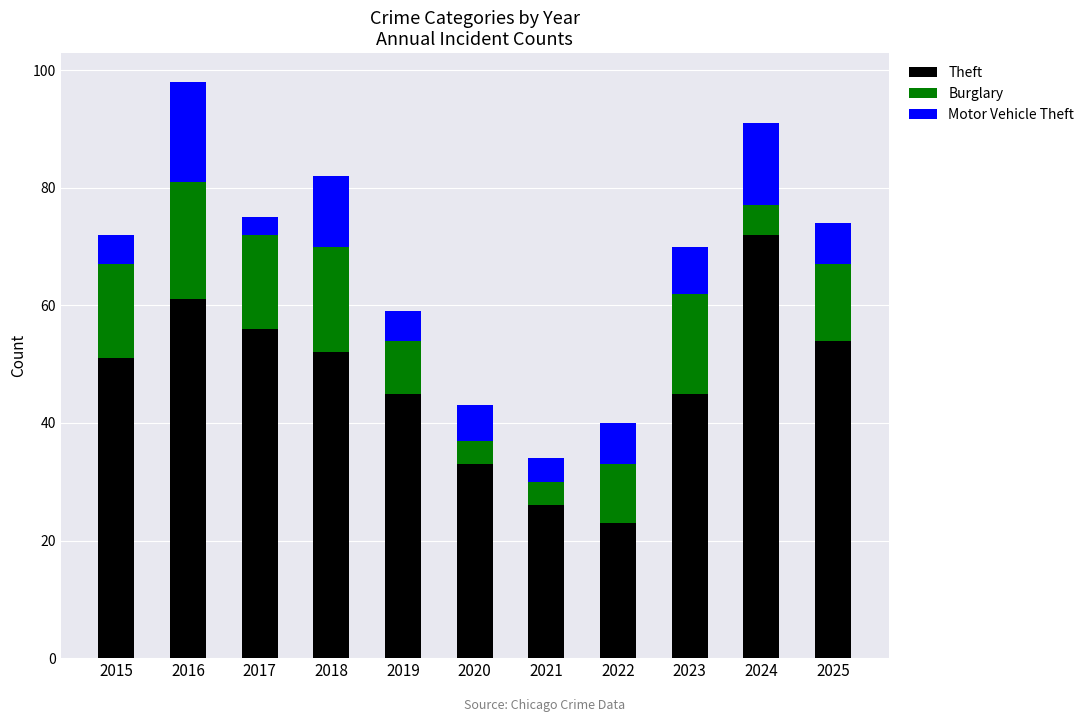

How many series are shown in this chart?

3